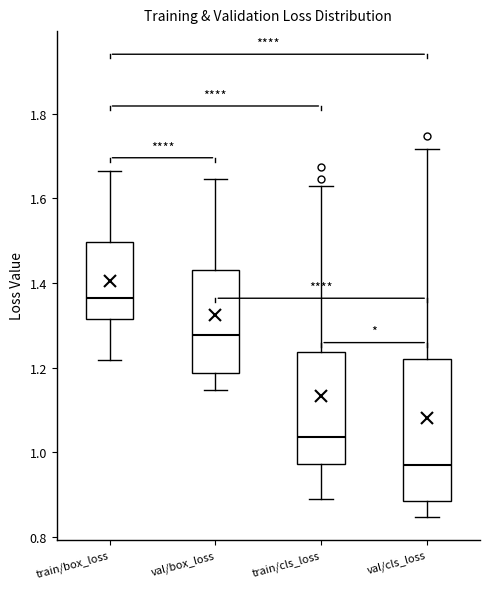

Reading left to right, read every box against the y-axis: the position of its median line, the range the box covers, and the ends of its whiskers. The values are not printed on the chart, so give them approximately, as read against the axis.

train/box_loss: median 1.36, box 1.32 to 1.50, whiskers 1.22 to 1.66
val/box_loss: median 1.28, box 1.18 to 1.42, whiskers 1.14 to 1.64
train/cls_loss: median 1.04, box 0.98 to 1.24, whiskers 0.90 to 1.62
val/cls_loss: median 0.96, box 0.88 to 1.22, whiskers 0.84 to 1.72